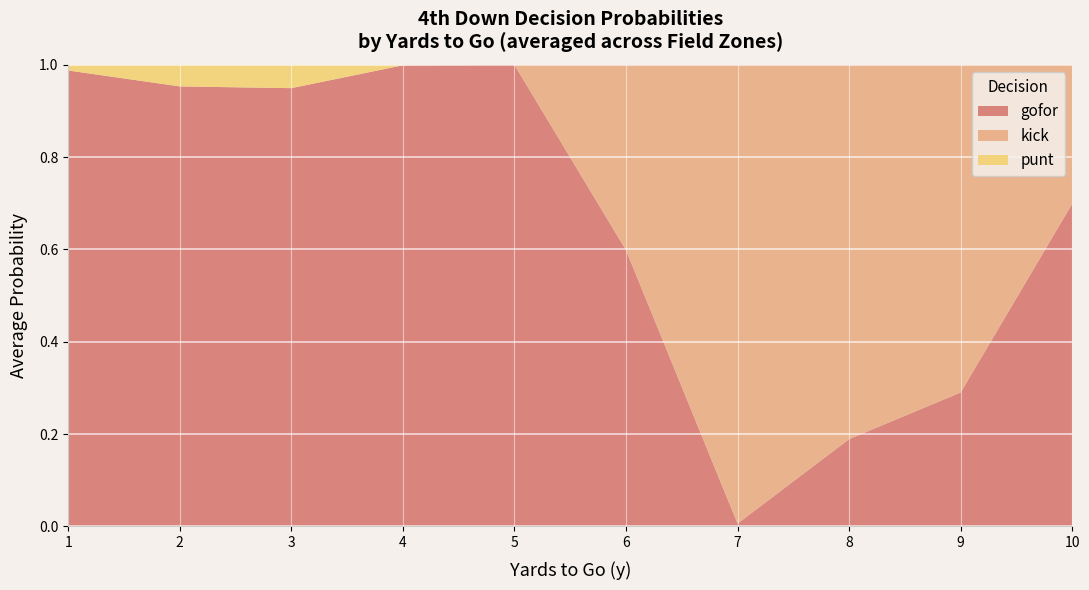

Is it true that gofor equals 0.2 at 9?

False